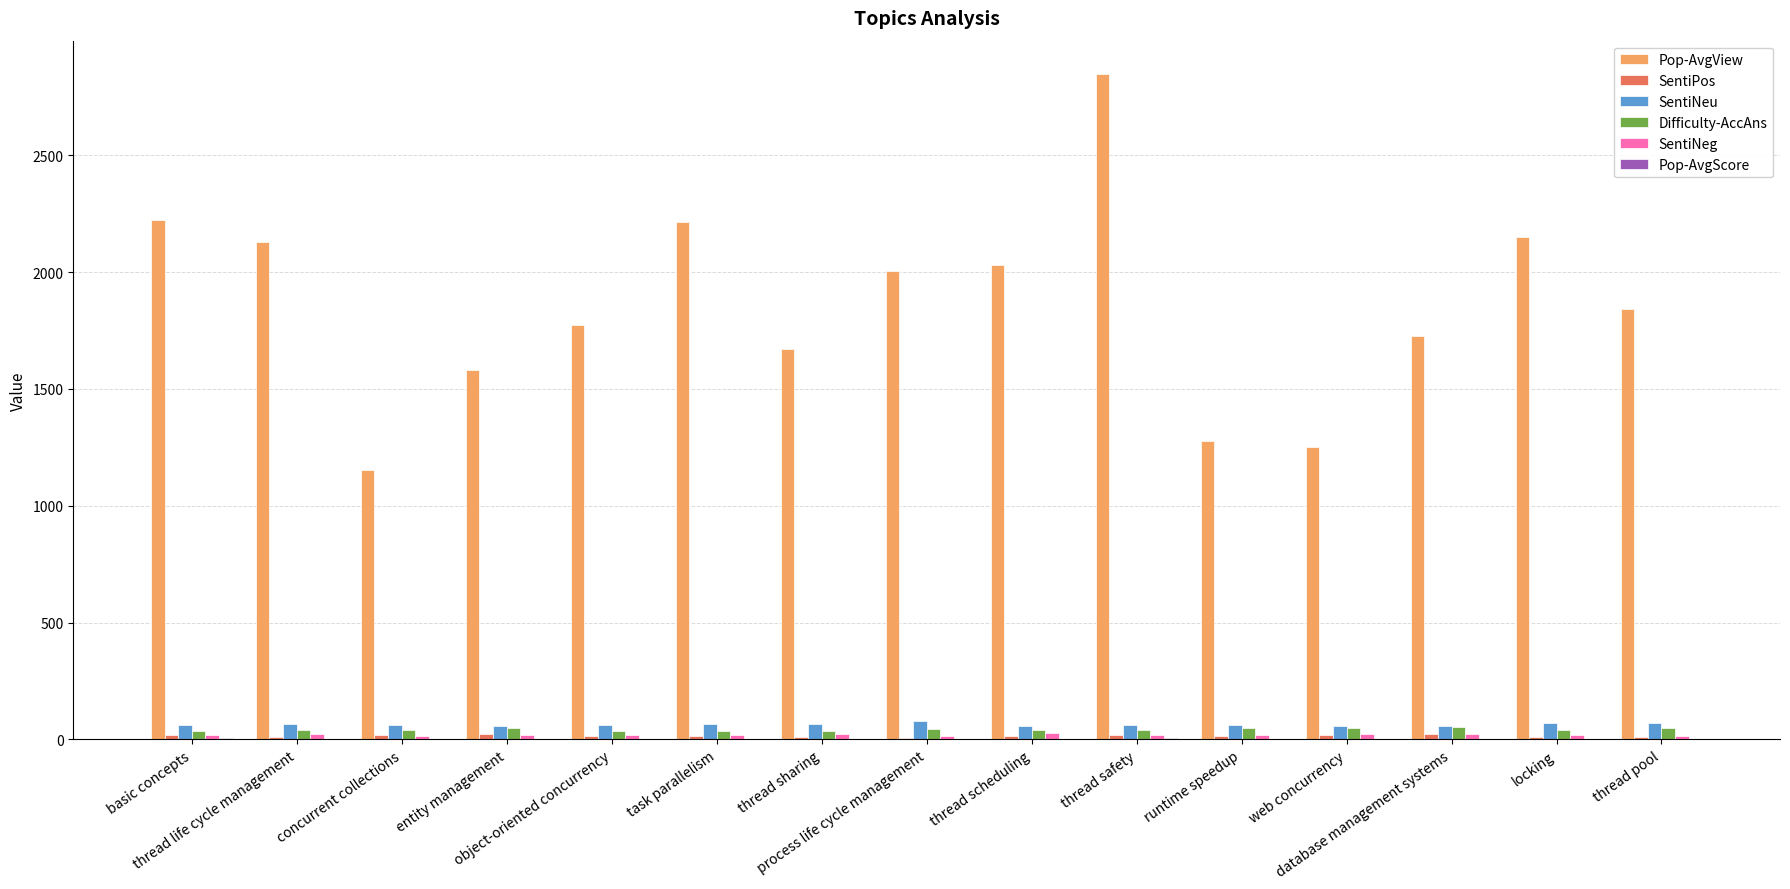

What is the maximum value shown in the chart?

2848.0